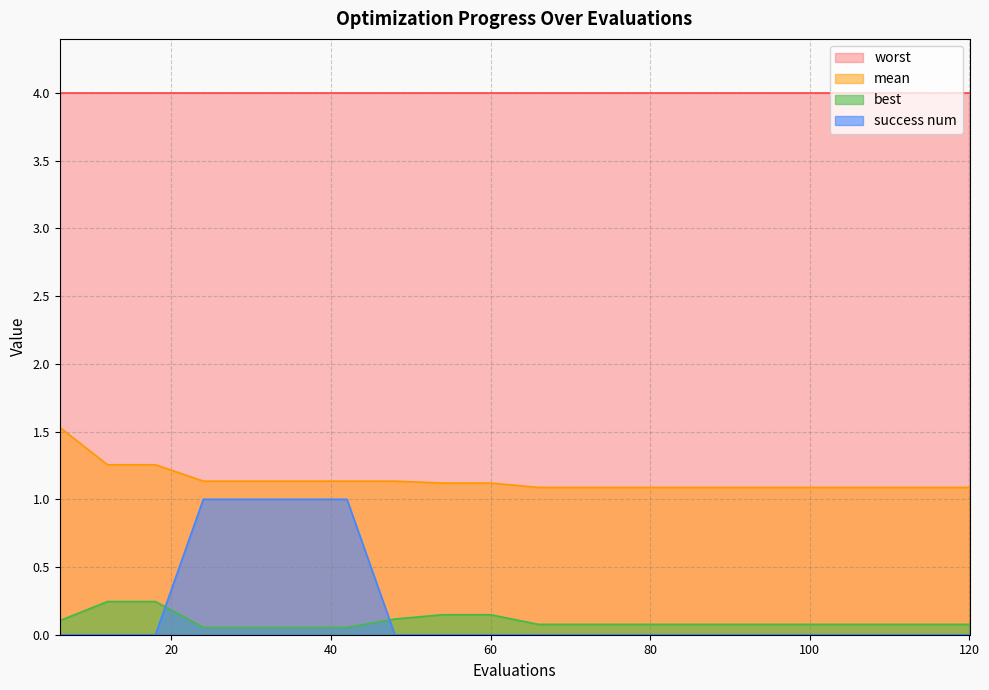

List the series in order of their peak value, lowest first.

best, success num, mean, worst